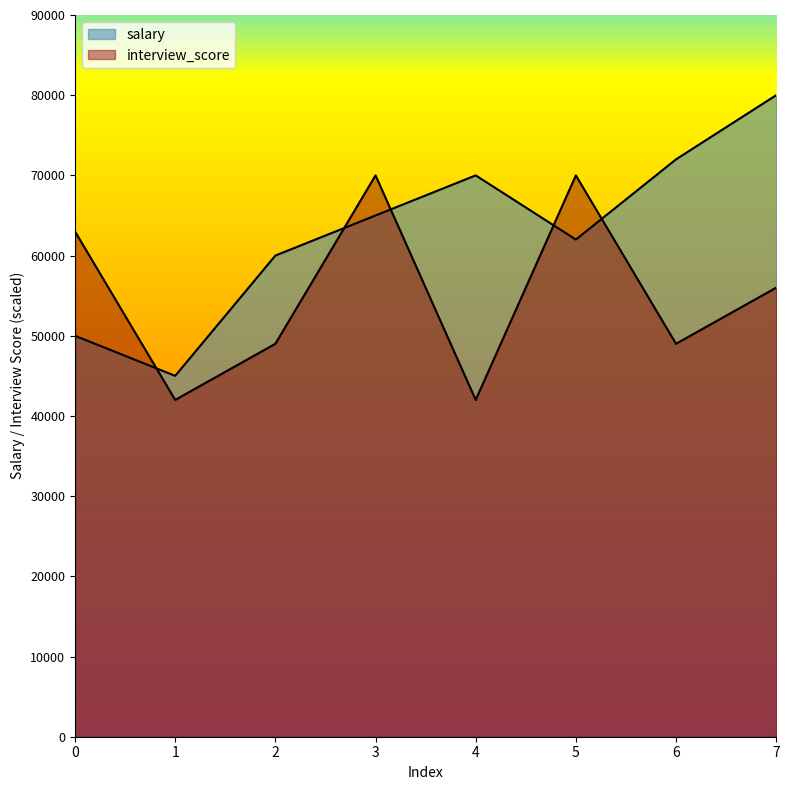

What is the value of the salary point at the 8th from the left?

80000